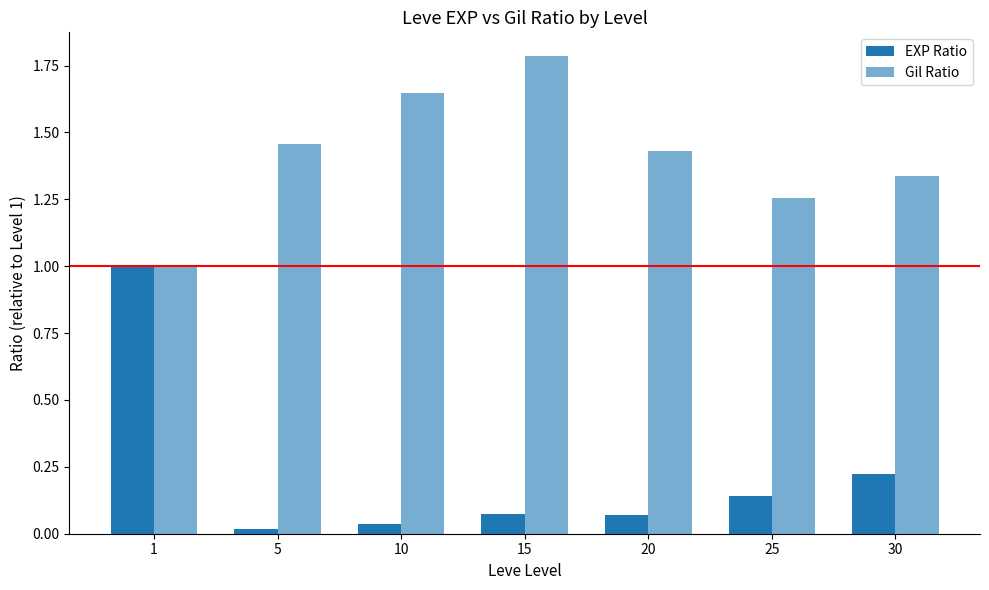

How many bars are there in each group?

2